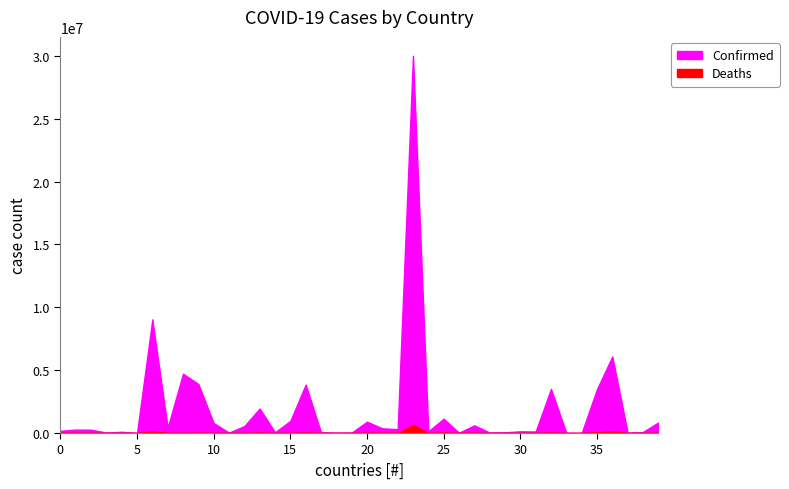

What is the maximum value shown in the chart?

30002785